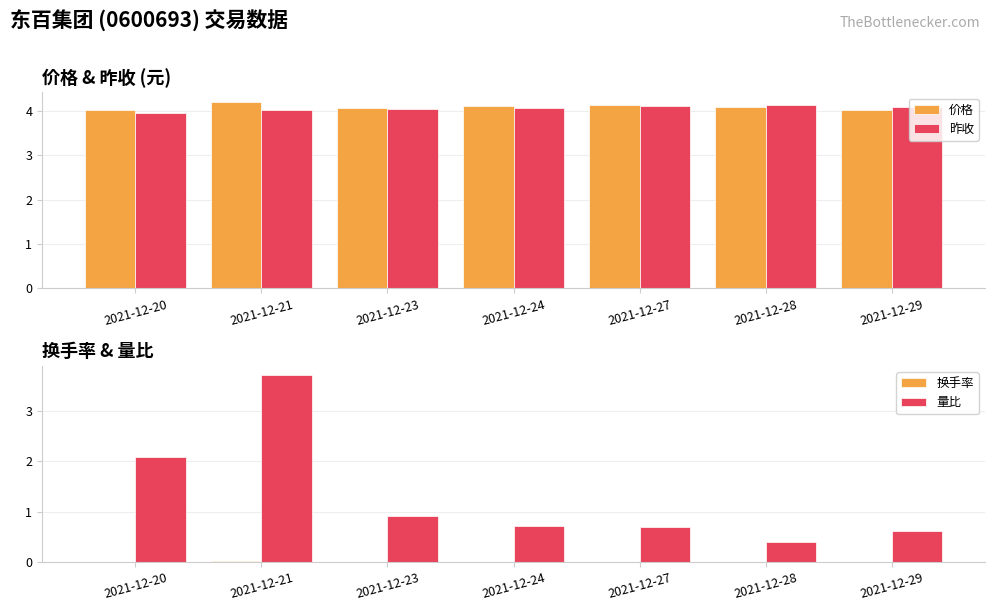

Reading left to right, extract all data points from this chart.

价格: 4.0	4.2	4.1	4.1	4.1	4.1	4.0
昨收: 4.0	4.0	4.0	4.1	4.1	4.1	4.1
换手率: 0.0	0.0	0.0	0.0	0.0	0.0	0.0
量比: 2.1	3.7	0.9	0.7	0.7	0.4	0.6